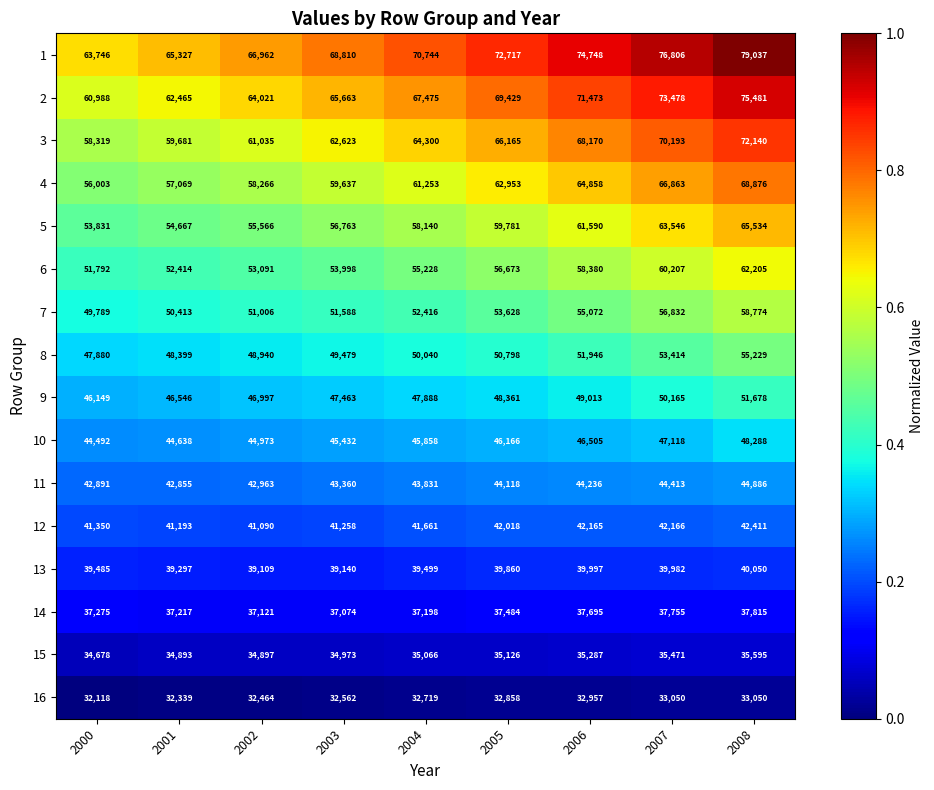

What is the minimum value for 7?

49789